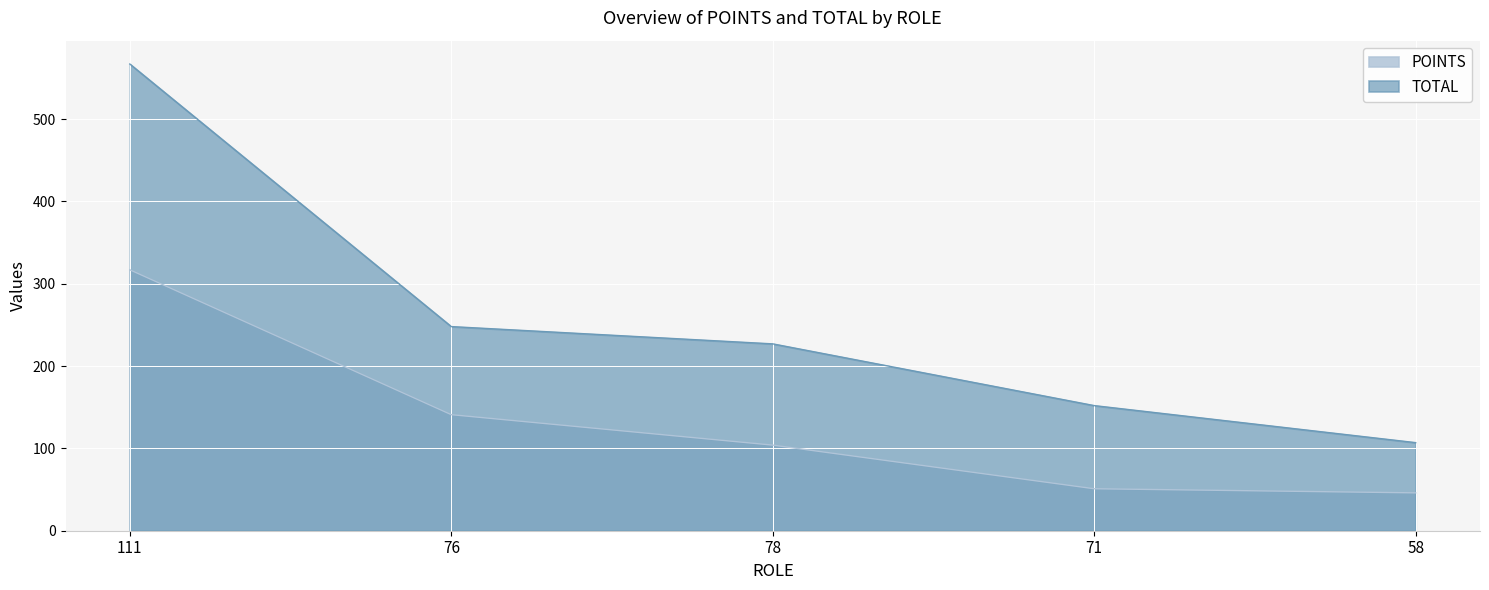

What is the sum of the POINTS values at 111 and 78?

421